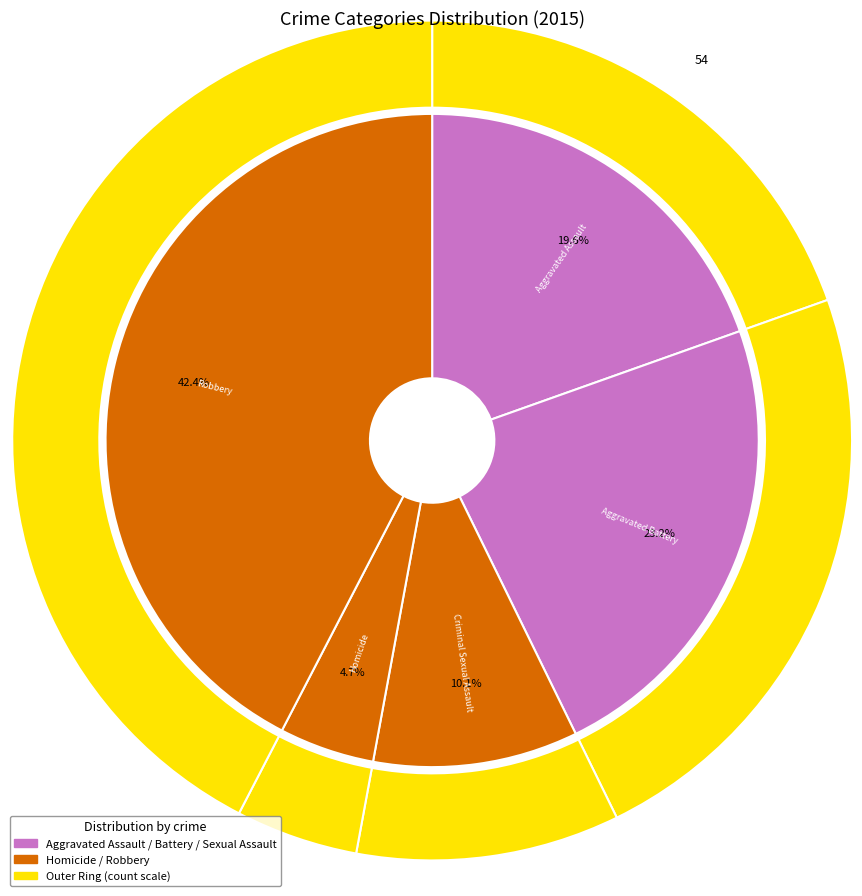

Is there a majority slice in this chart?

No